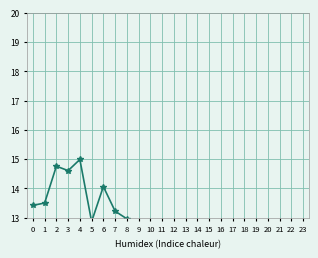

How many data points does each series have?

24